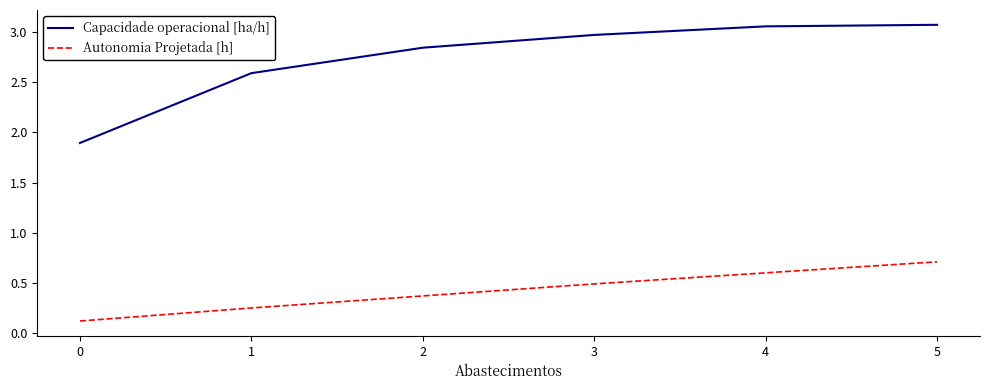

Is it true that Autonomia Projetada [h] equals 0.3 at 0?

False